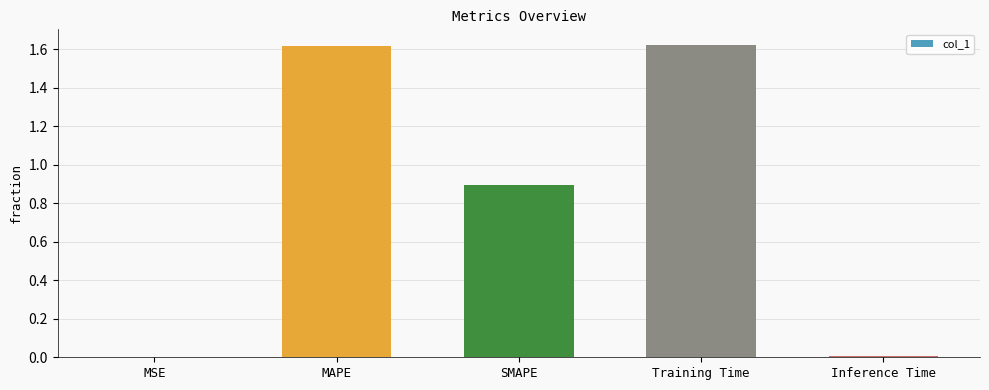

The value at SMAPE is 0.5. True or false?

False